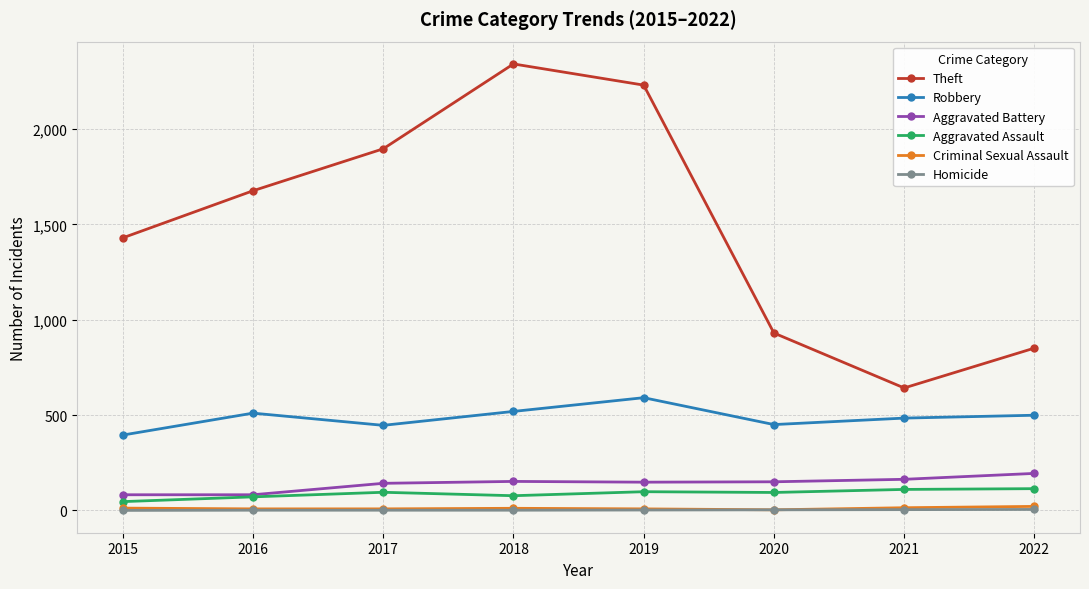

What is the value of the Criminal Sexual Assault point at the 1st from the left?

12